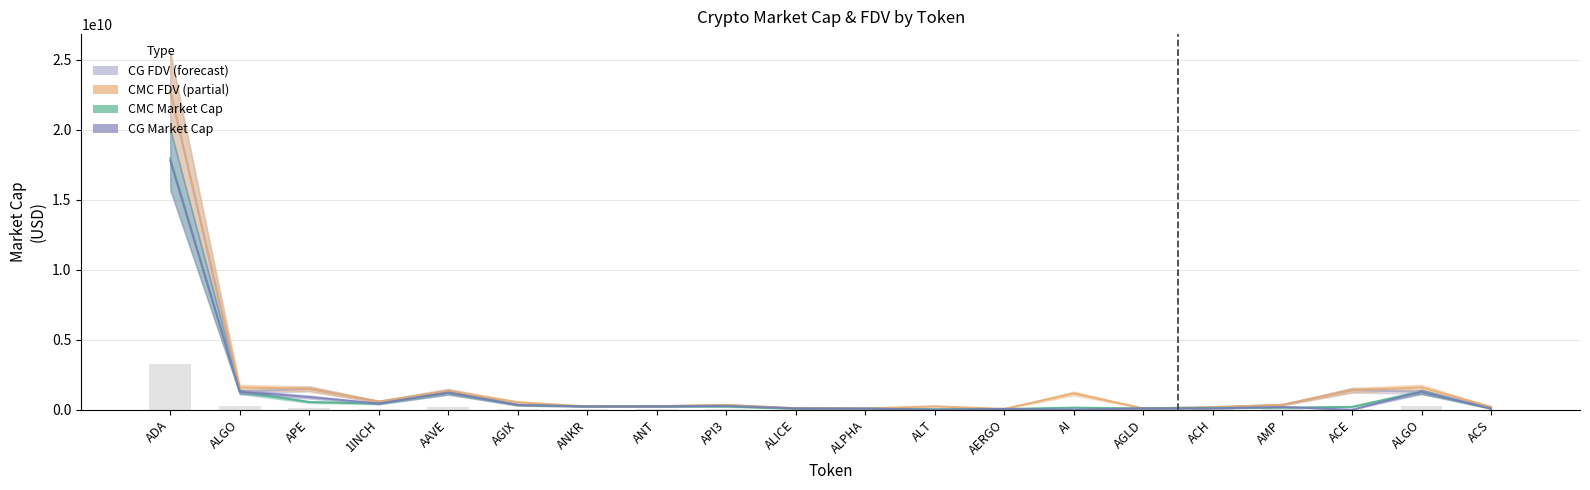

Is it true that CG_FDV equals 203284292.0 at ACS?

True